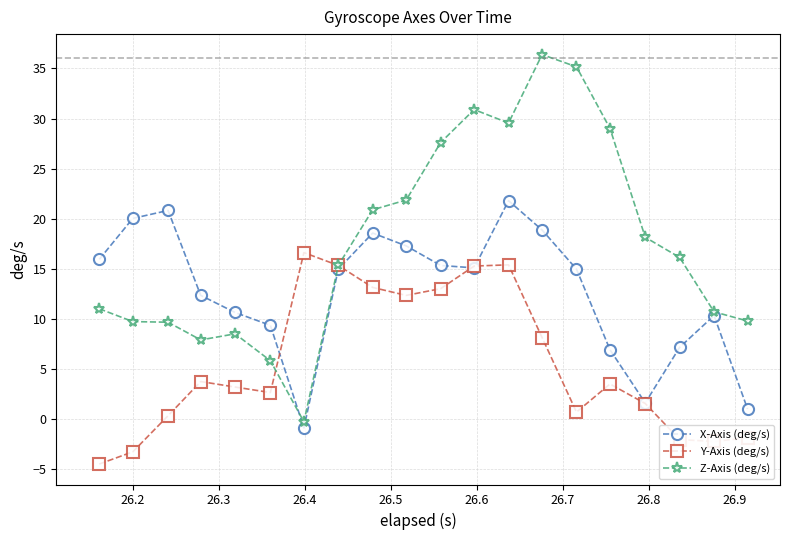

At how many categories does at least one series exceed 27?

6